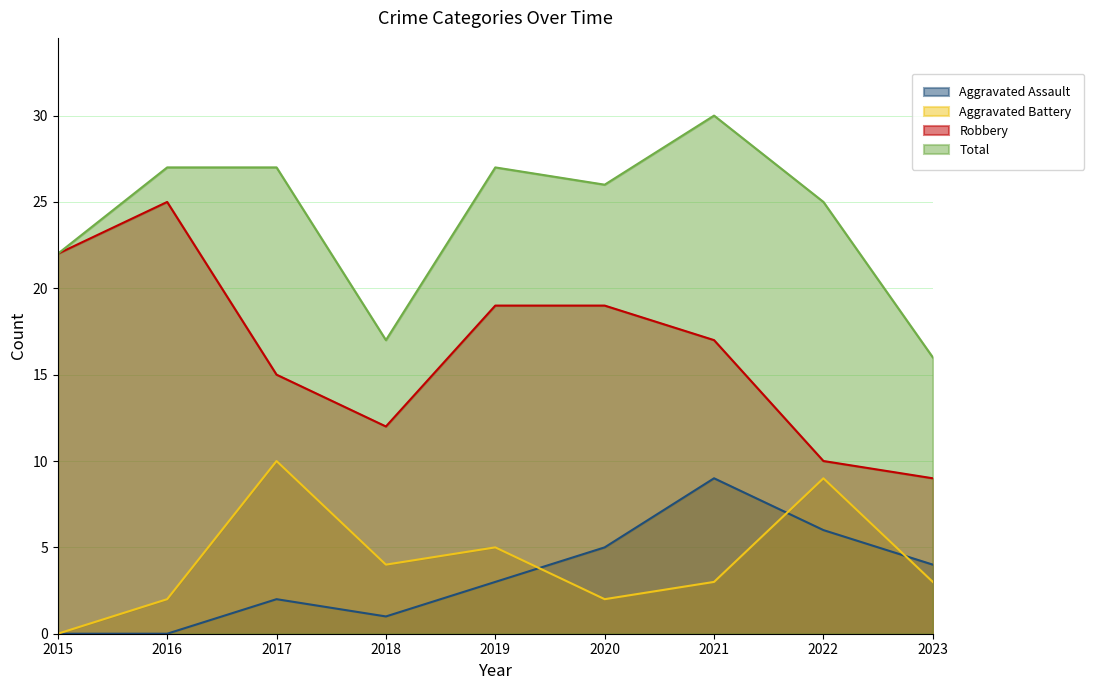

At which category does Total reach its first local peak?

2019